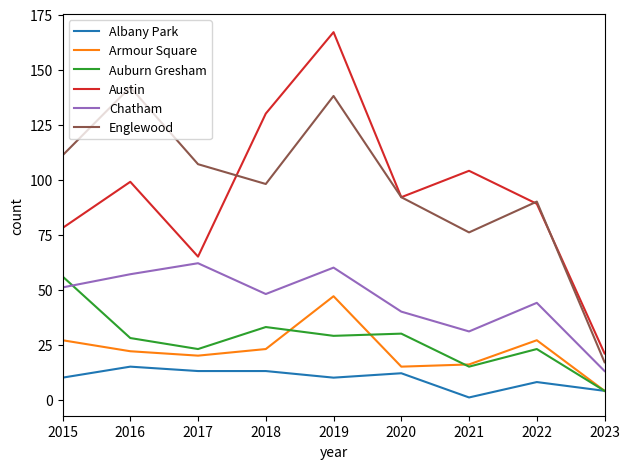

Which series has the largest total across all categories?

Englewood